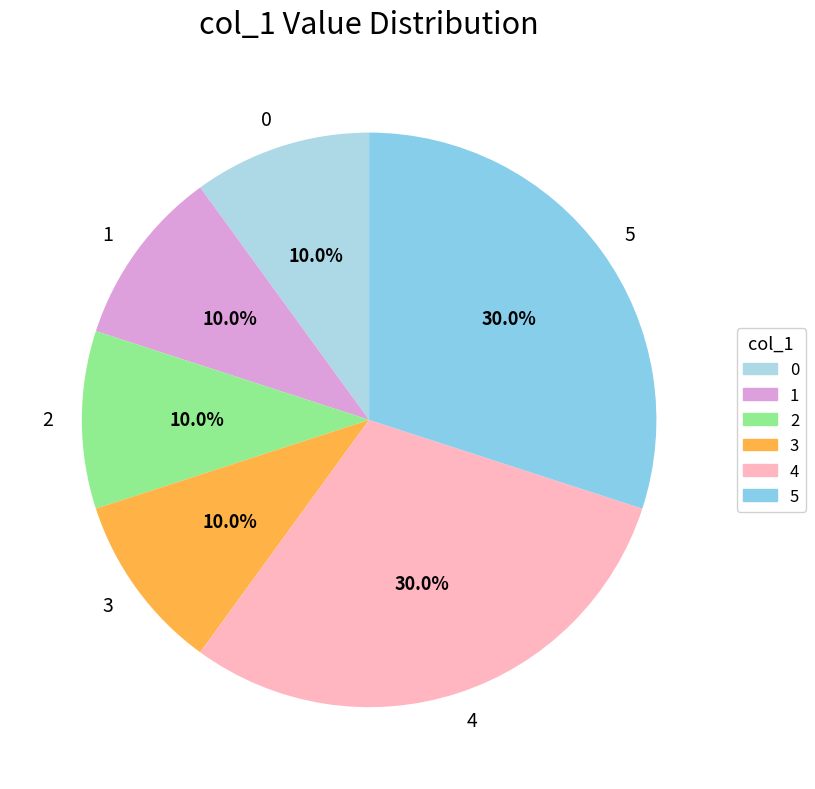

What is the total percentage of 4 and 3?

40.0%